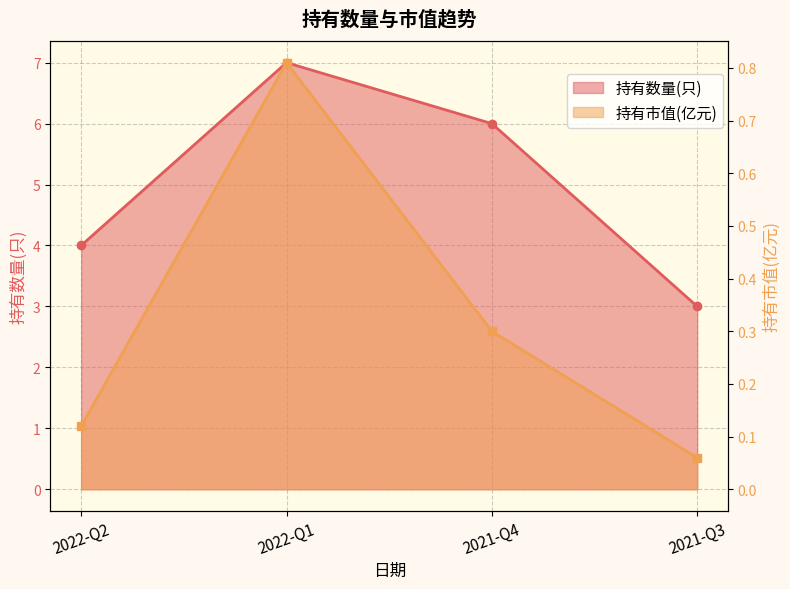

At which label does 持有数量(只) first exceed 6?

2022-Q1